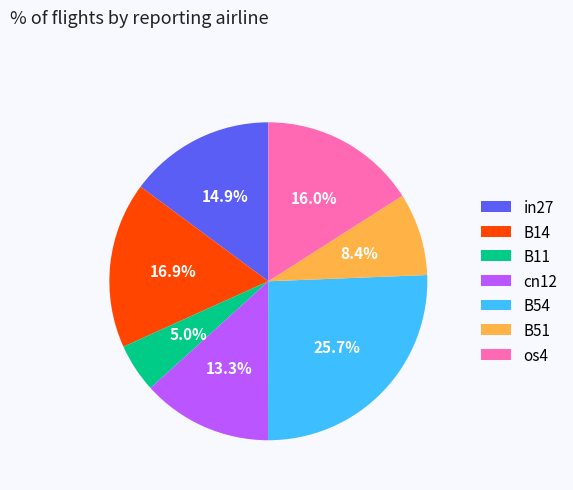

Count the number of slices in the pie.

7